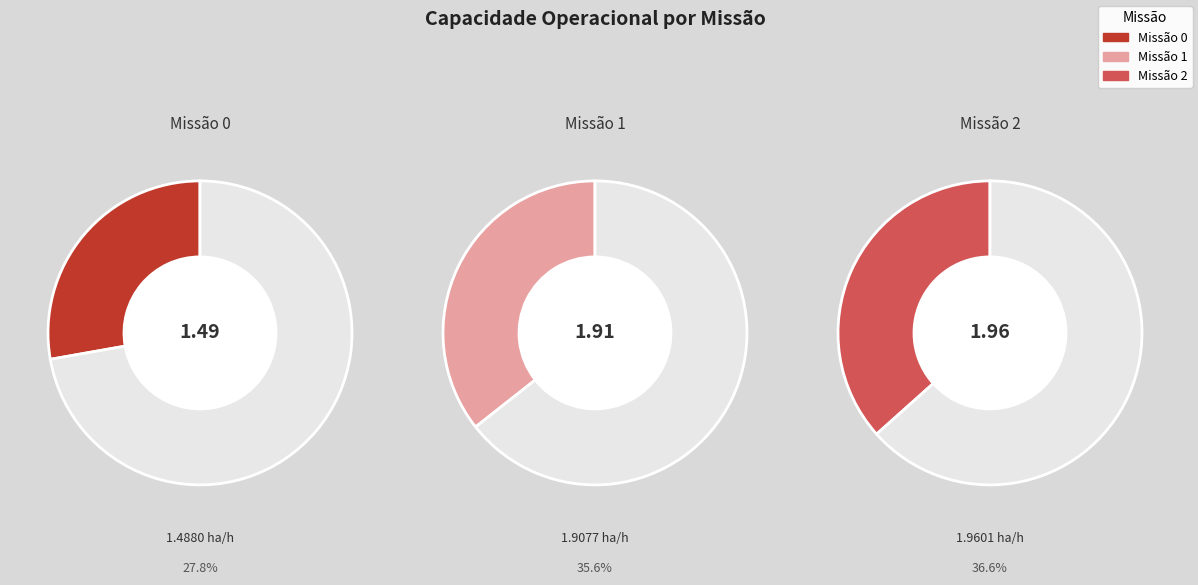

What is the change in value from 1 to 2?

+0.1